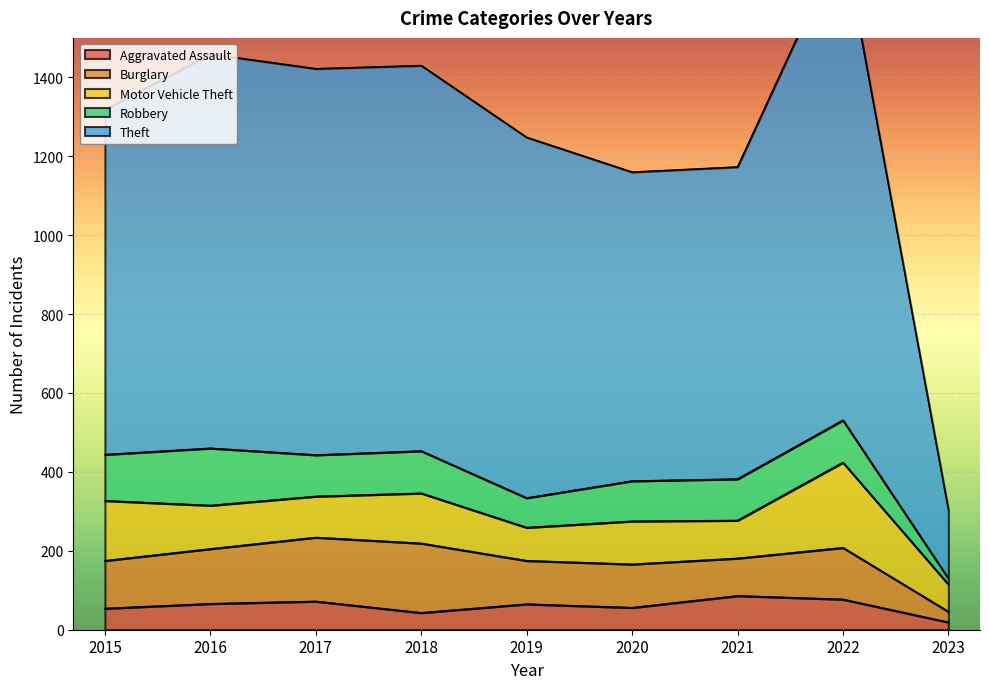

True or false: Theft and Aggravated Assault cross at least once.

False